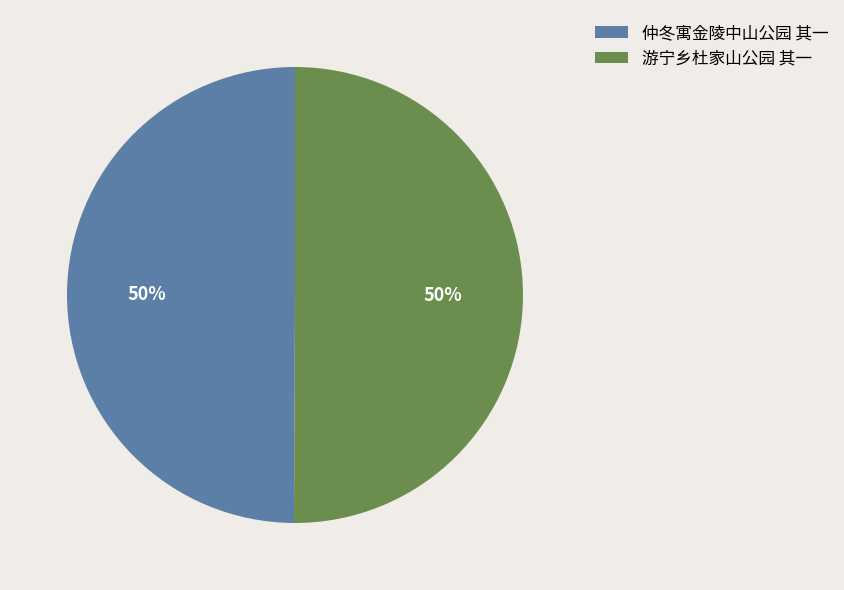

To the nearest percent, what is the combined percentage of 游宁乡杜家山公园 其一 and 仲冬寓金陵中山公园 其一?

100%